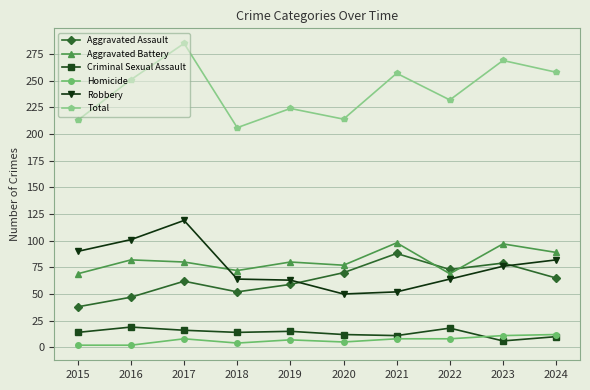

What is the difference between the maximum and minimum values in the Aggravated Assault series?

50